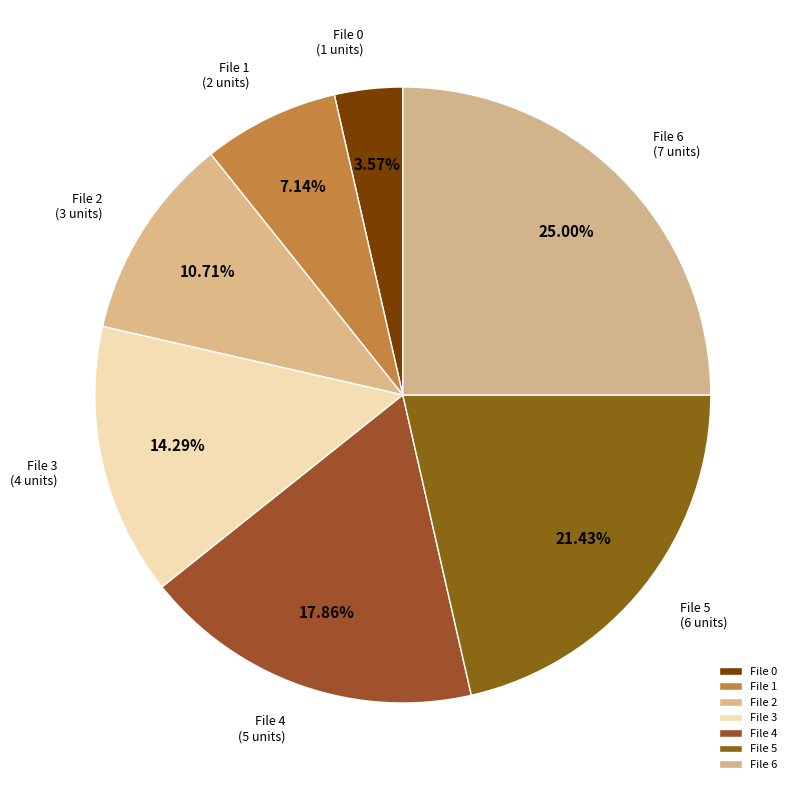

Do File 0 and File 1 together represent more than half of the pie?

No